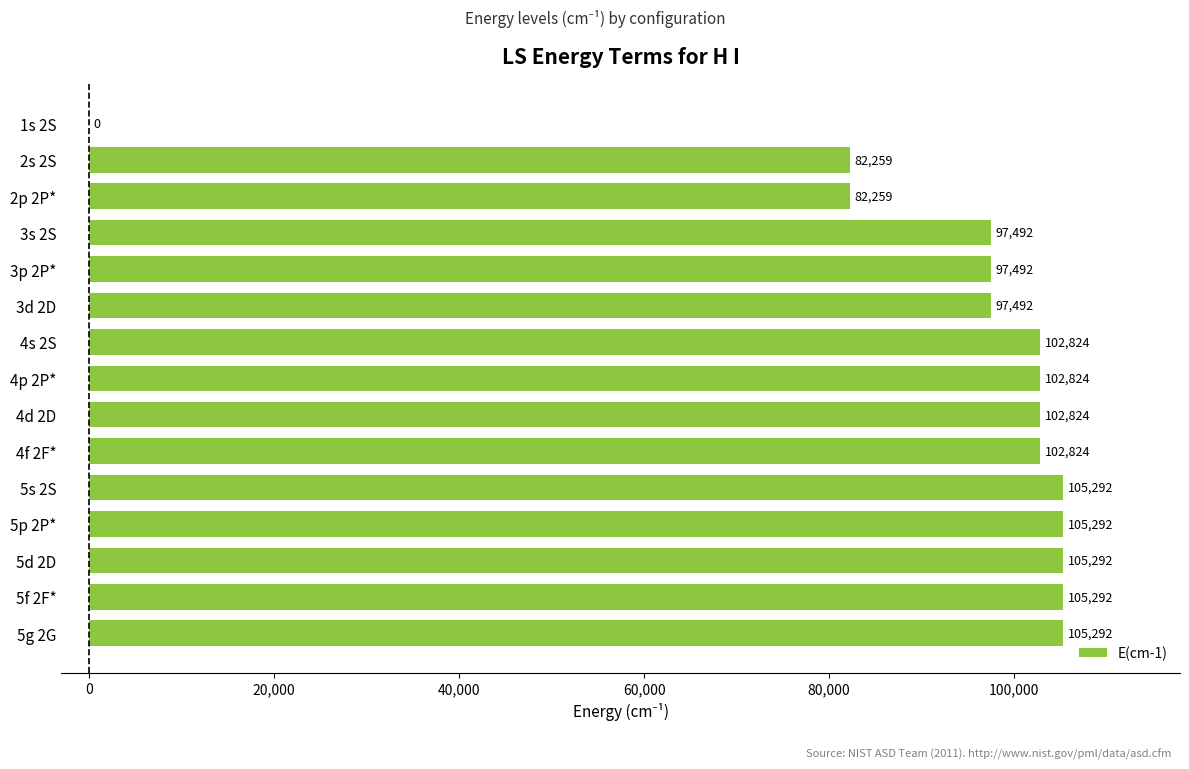

Which has a higher value, 4p 2P* or 2s 2S?

4p 2P*